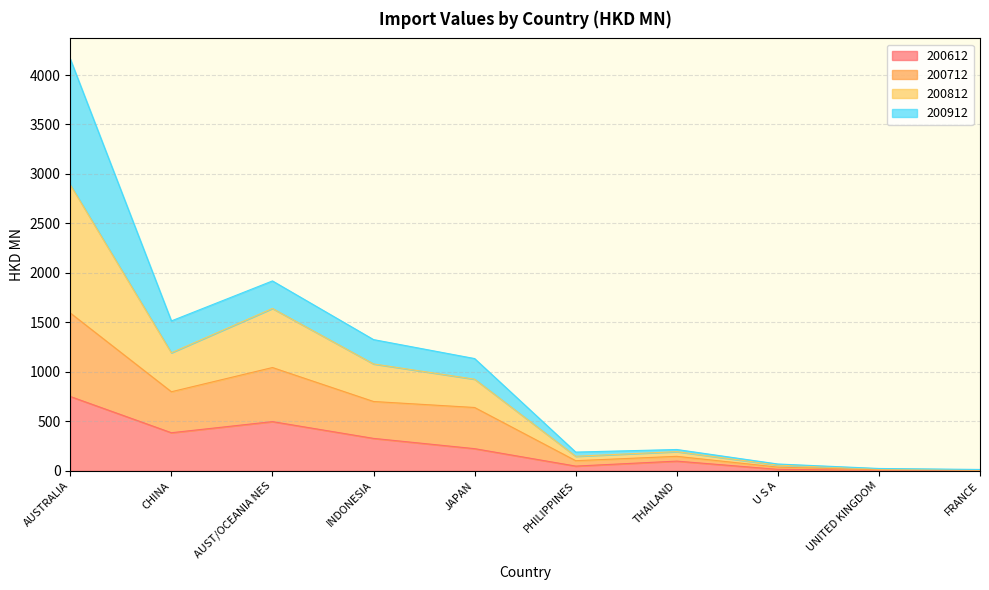

Which has a higher value, FRANCE or CHINA?

CHINA